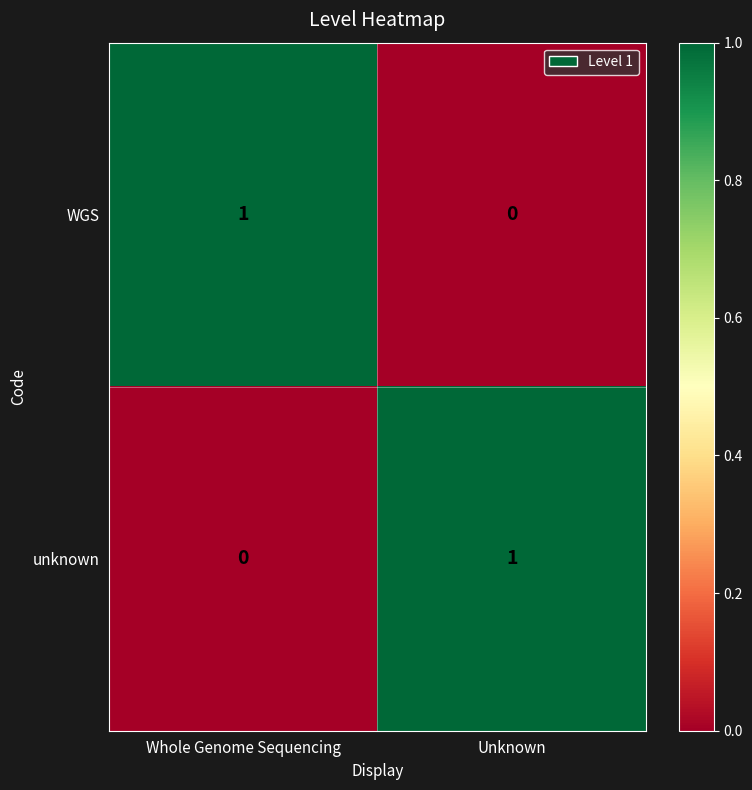

True or false: WGS has a value of 0 at Whole Genome Sequencing.

False